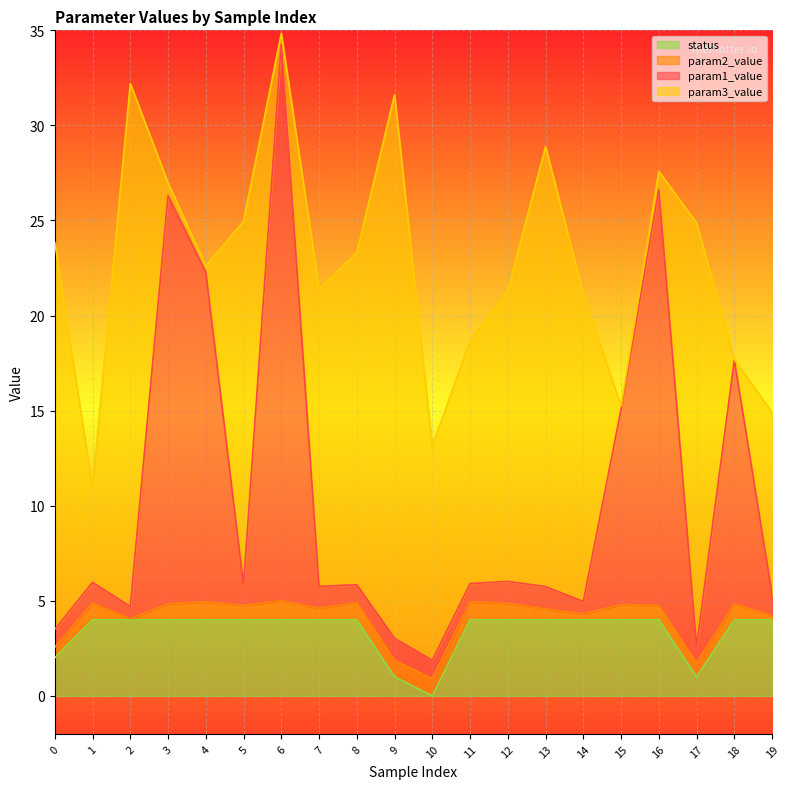

What is the difference between the maximum and second lowest values in the param1_value series?

31.7